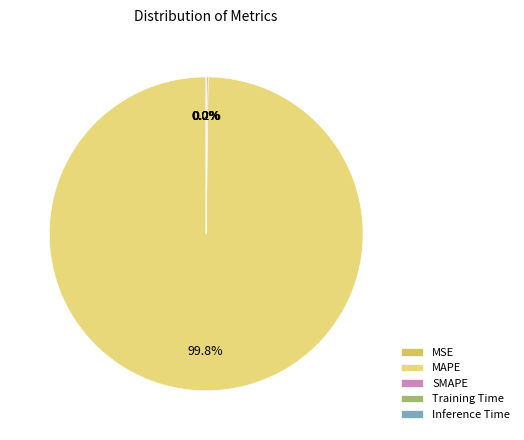

Is it true that SMAPE is 7% of the pie?

False